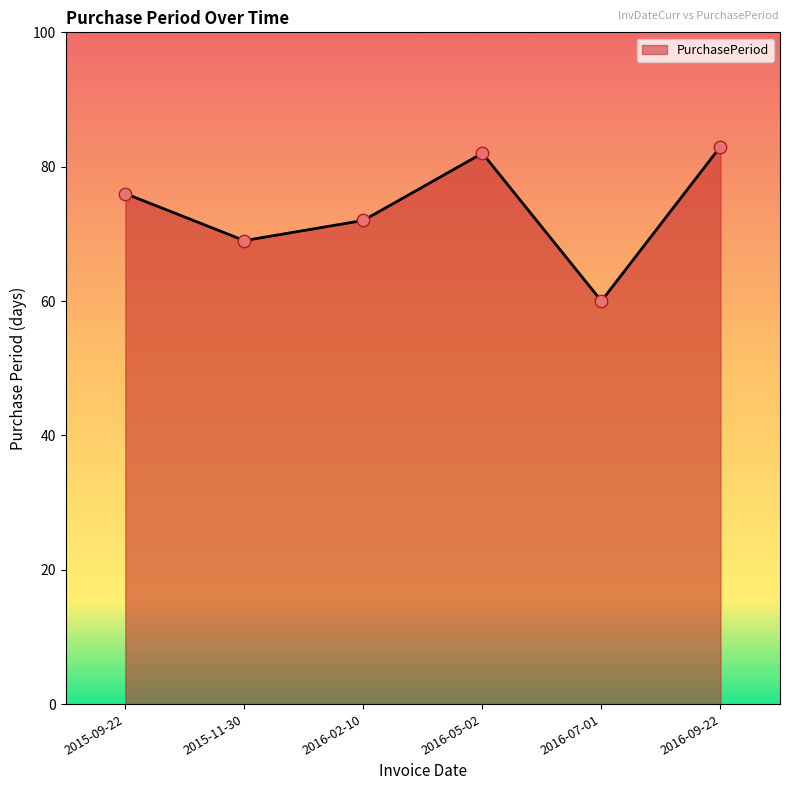

What is the ratio of the value at 2015-09-22 to the value at 2016-02-10?

1.1